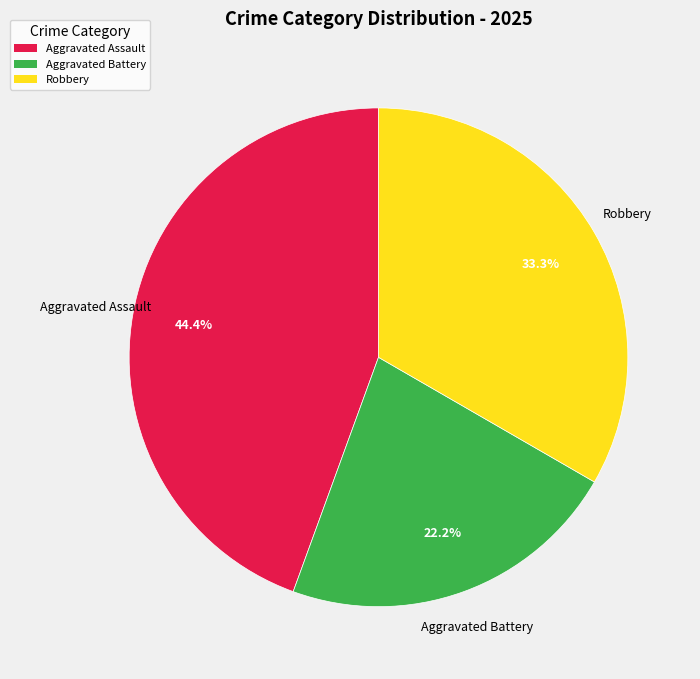

To the nearest percent, what is the average slice percentage?

33%